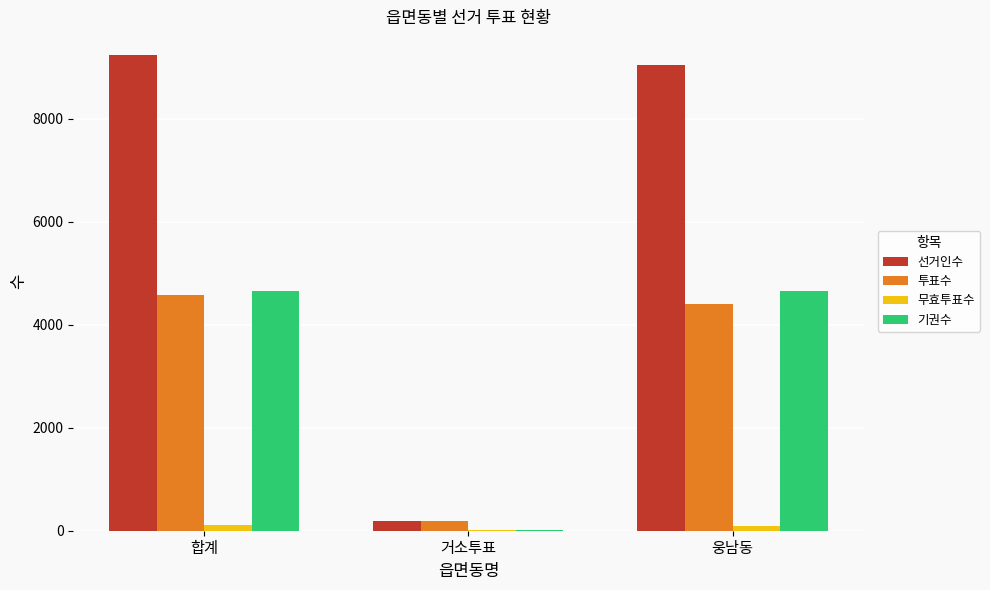

How many data points does each series have?

3